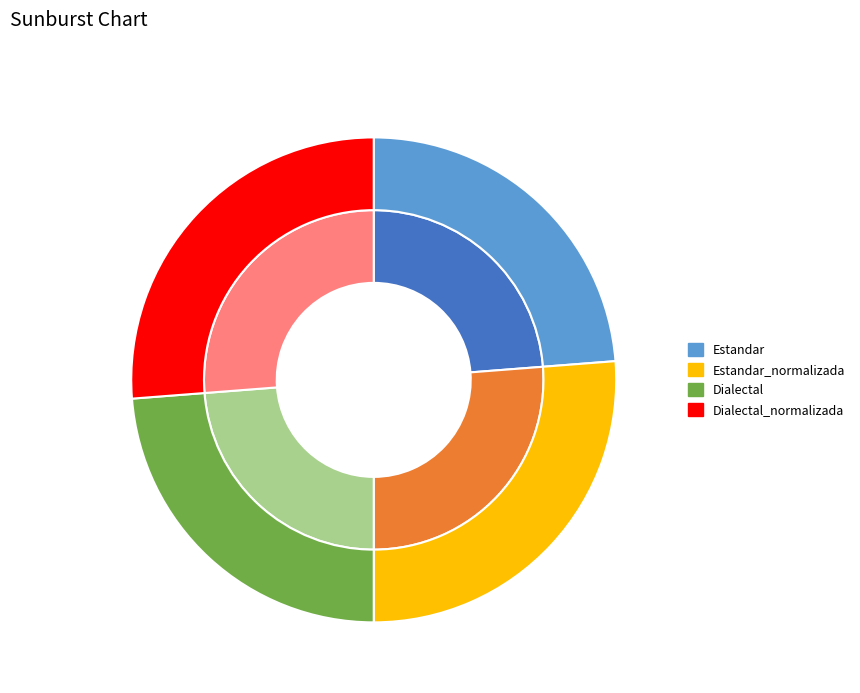

Does Dialectal represent more than half of the total?

No